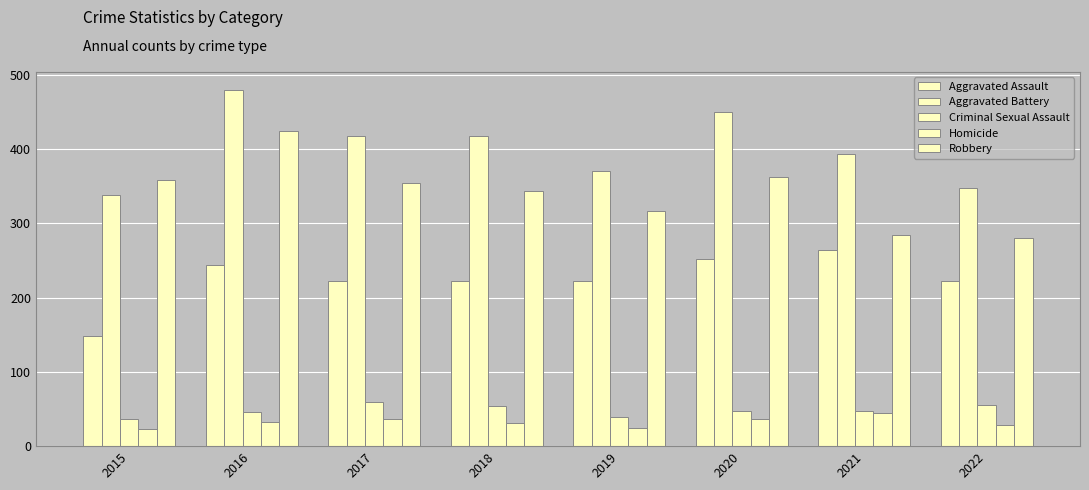

Reading left to right, extract all data points from this chart.

Aggravated Assault: 2015=148	2016=244	2017=222	2018=222	2019=223	2020=252	2021=264	2022=223
Aggravated Battery: 2015=338	2016=480	2017=418	2018=418	2019=370	2020=450	2021=394	2022=348
Criminal Sexual Assault: 2015=37	2016=46	2017=59	2018=54	2019=39	2020=48	2021=47	2022=56
Homicide: 2015=23	2016=32	2017=37	2018=31	2019=24	2020=36	2021=45	2022=29
Robbery: 2015=358	2016=424	2017=354	2018=344	2019=317	2020=363	2021=285	2022=280